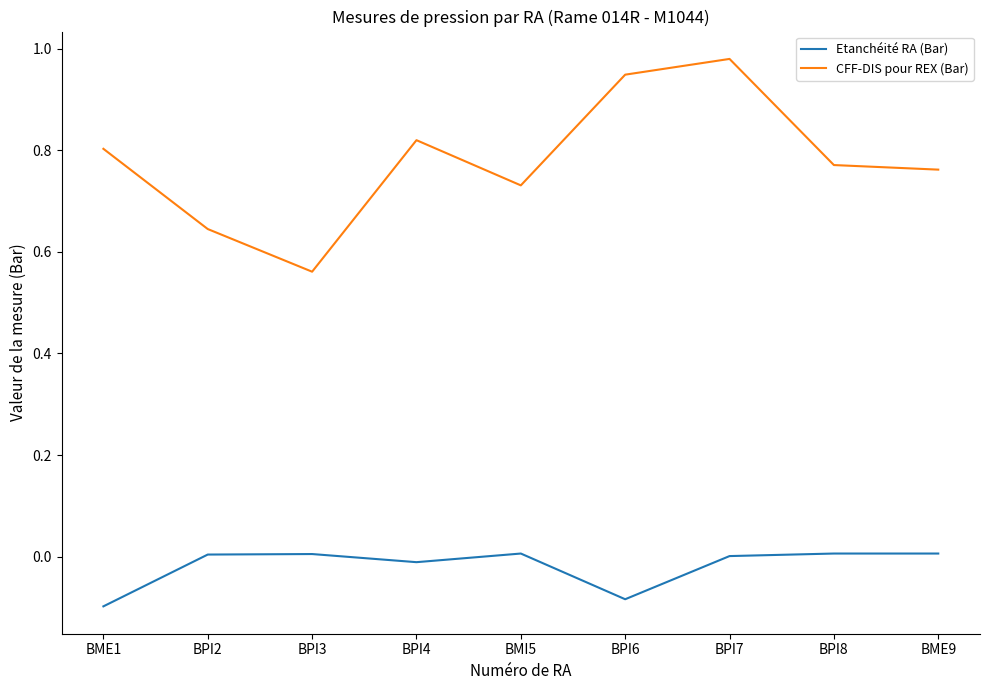

Where is CFF-DIS pour REX (Bar) nearest to the value 0?

BPI3